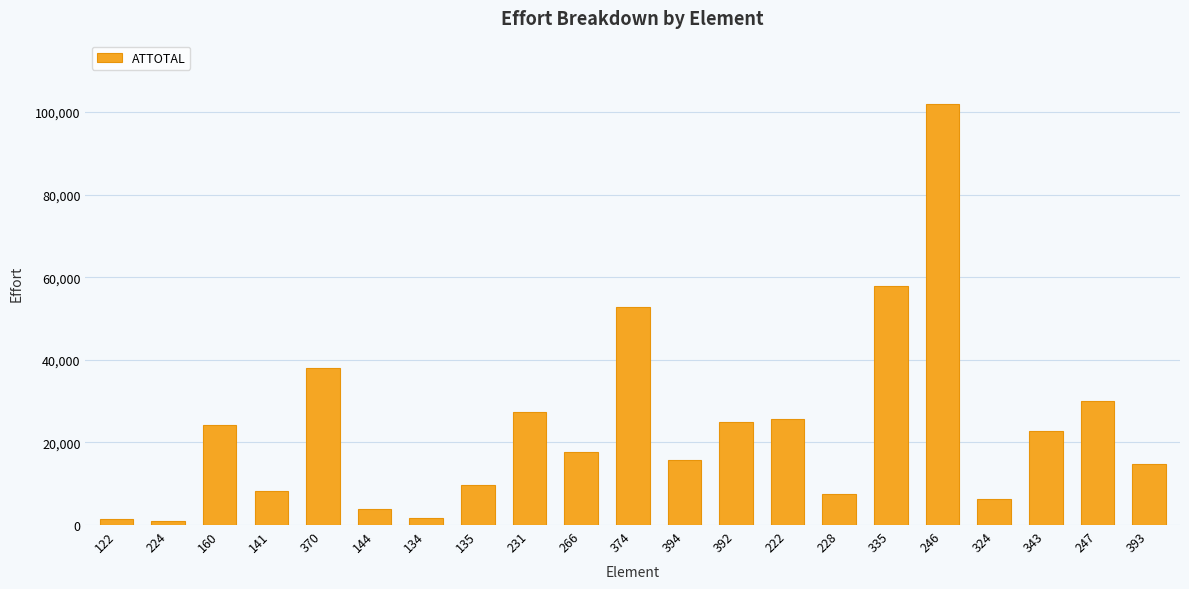

What is the change in value from 160 to 222?

+1454